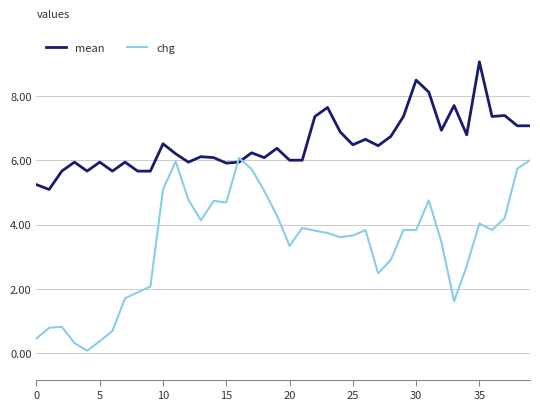

Does the chart have visible grid lines?

Yes